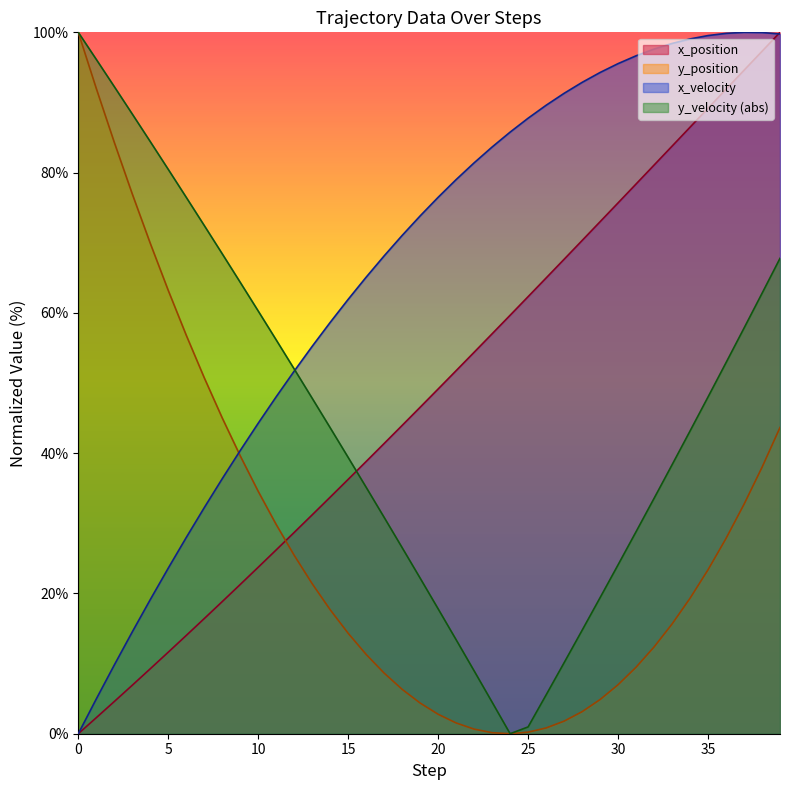

What is the value of the y_position point at the 21st from the left?

2.8